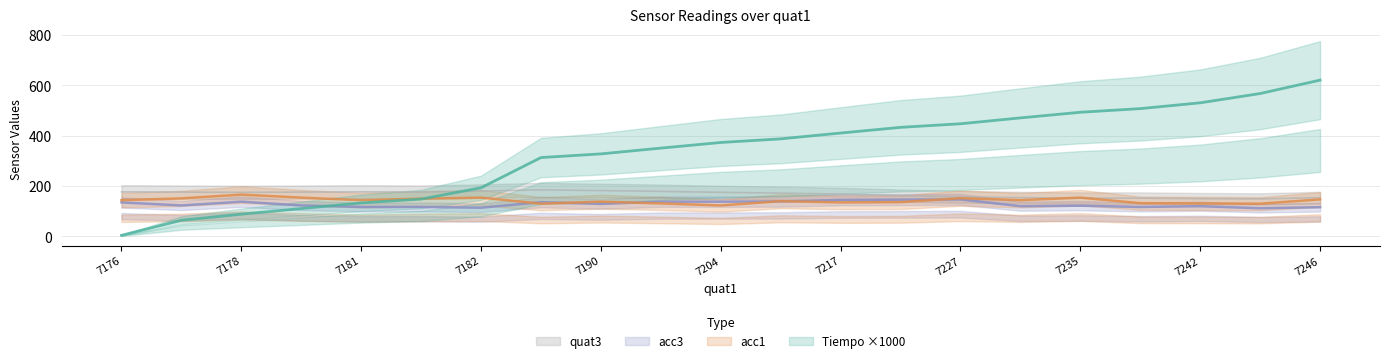

What is the approximate value of acc3 at 7190?

129.0